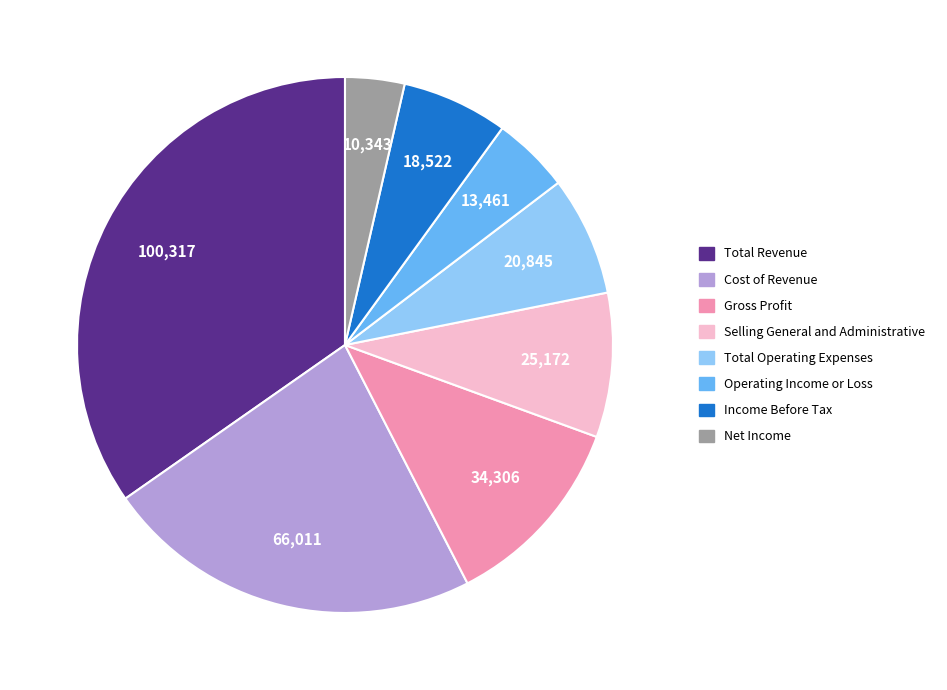

True or false: Gross Profit accounts for 26% of the total.

False